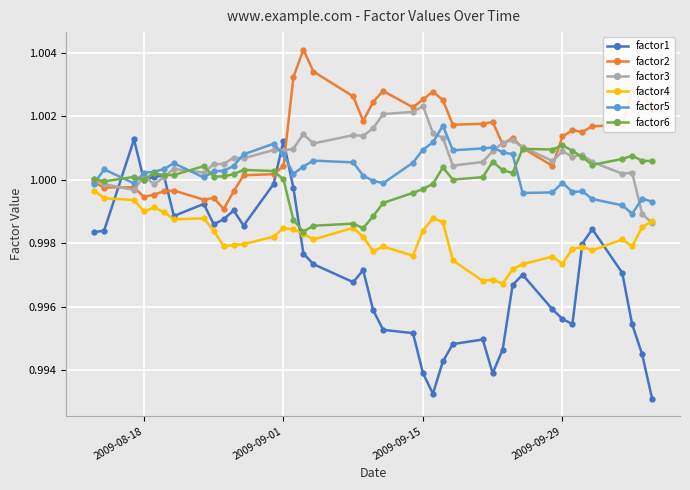

Which series has the largest total across all categories?

factor2